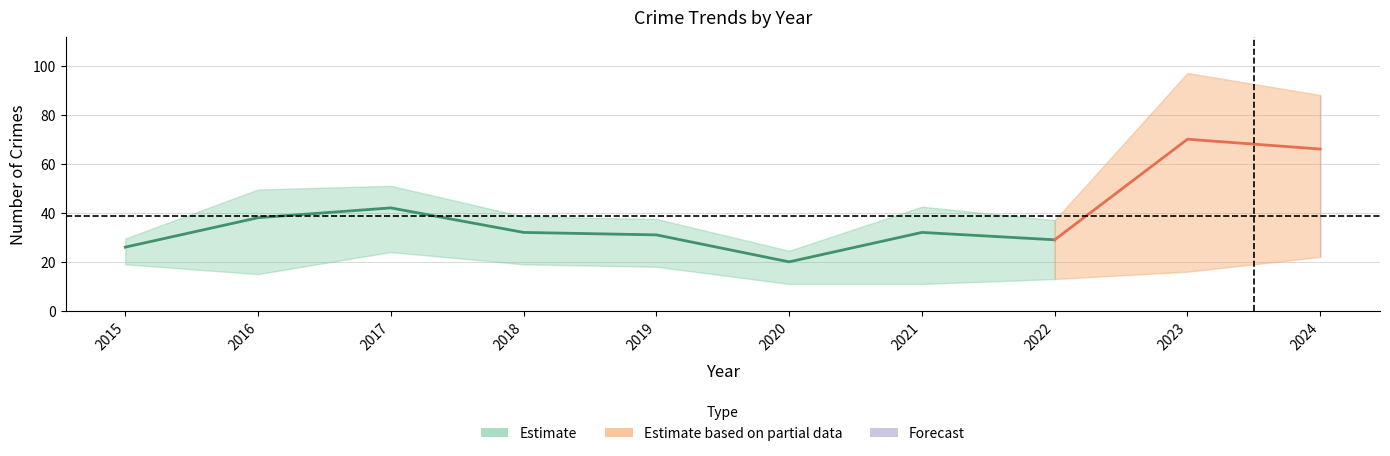

What is the greatest value displayed?

70